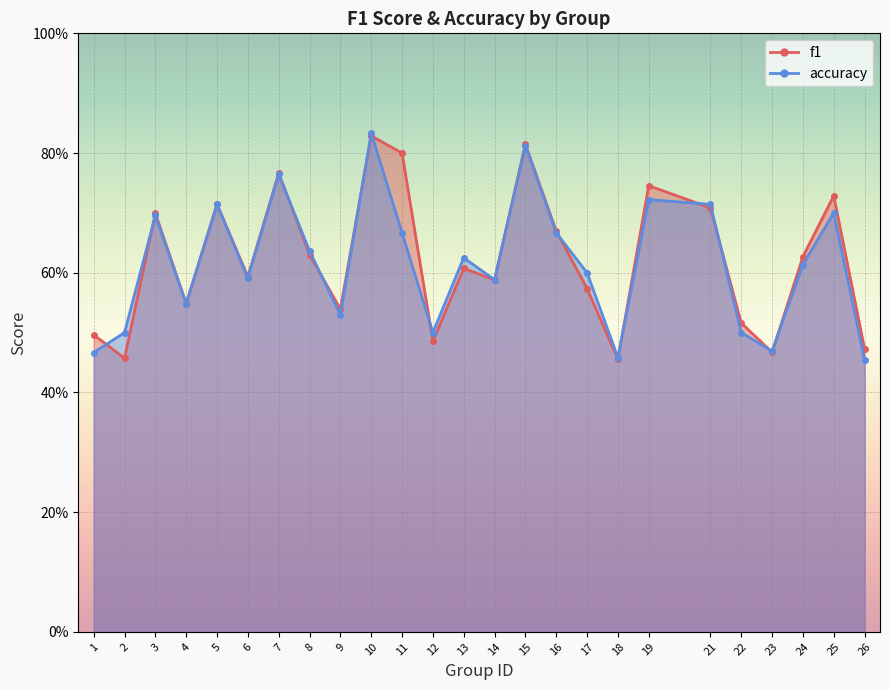

The accuracy series shows 0.5 at 9. True or false?

True